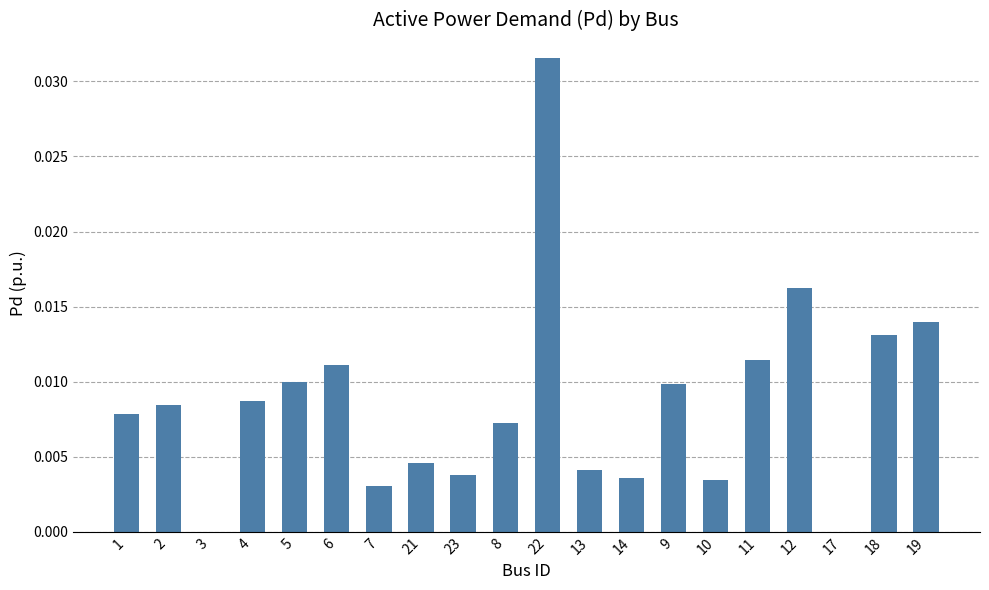

Is it true that the value at 23 is 0.0?

True